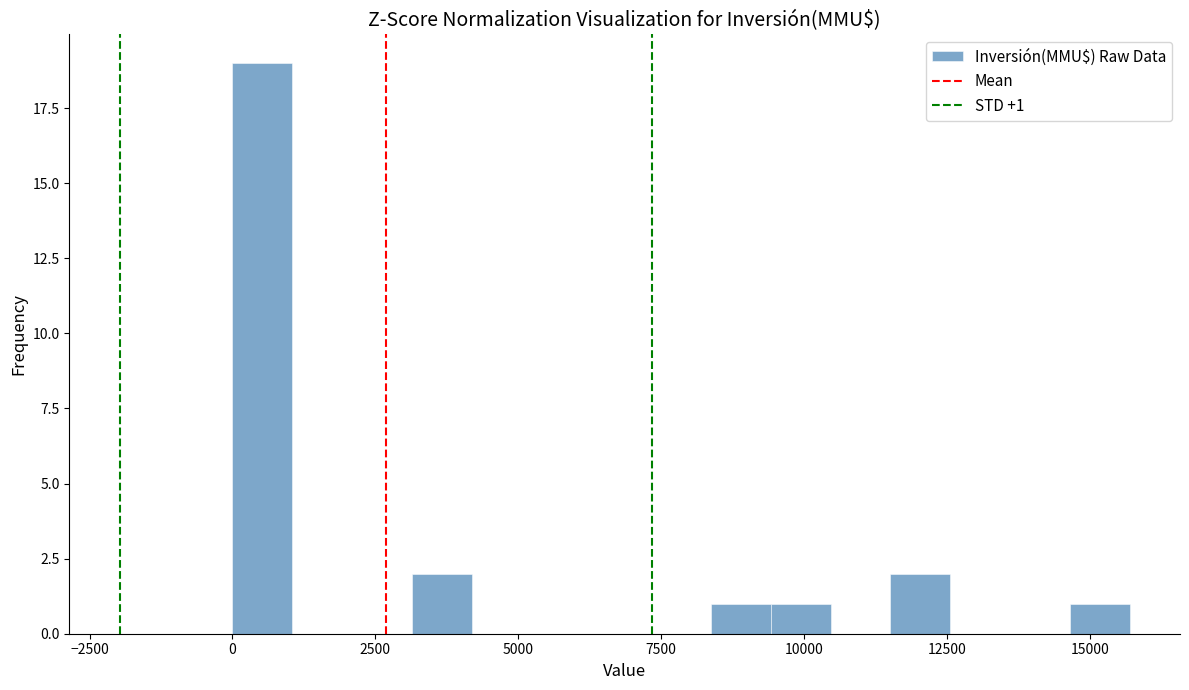

Around what value on the x-axis is the tallest bar? Give the approximate position of its centre, as read against the axis.

500